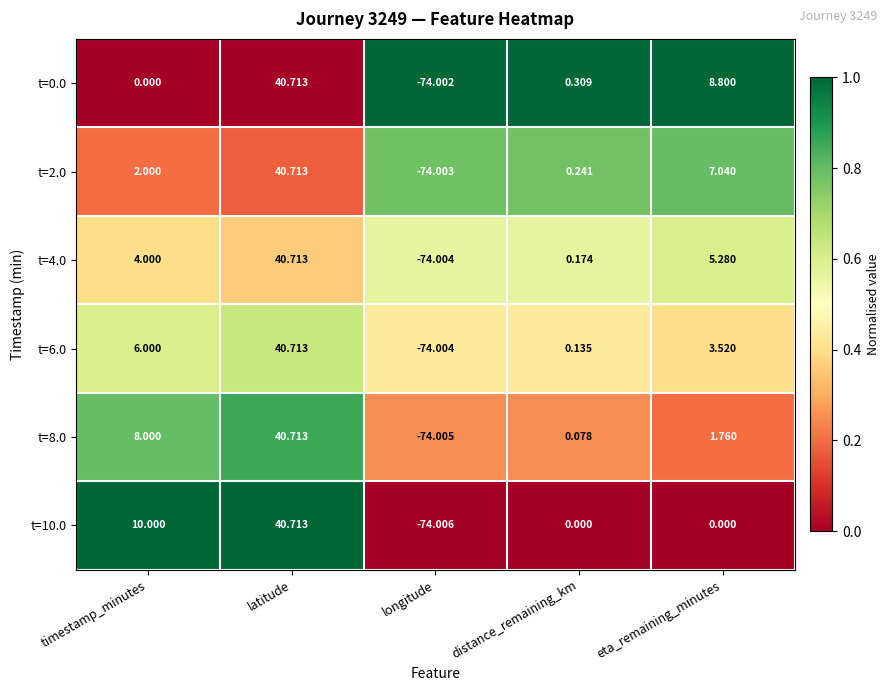

What is the total value across all series at eta_remaining_minutes?

26.4